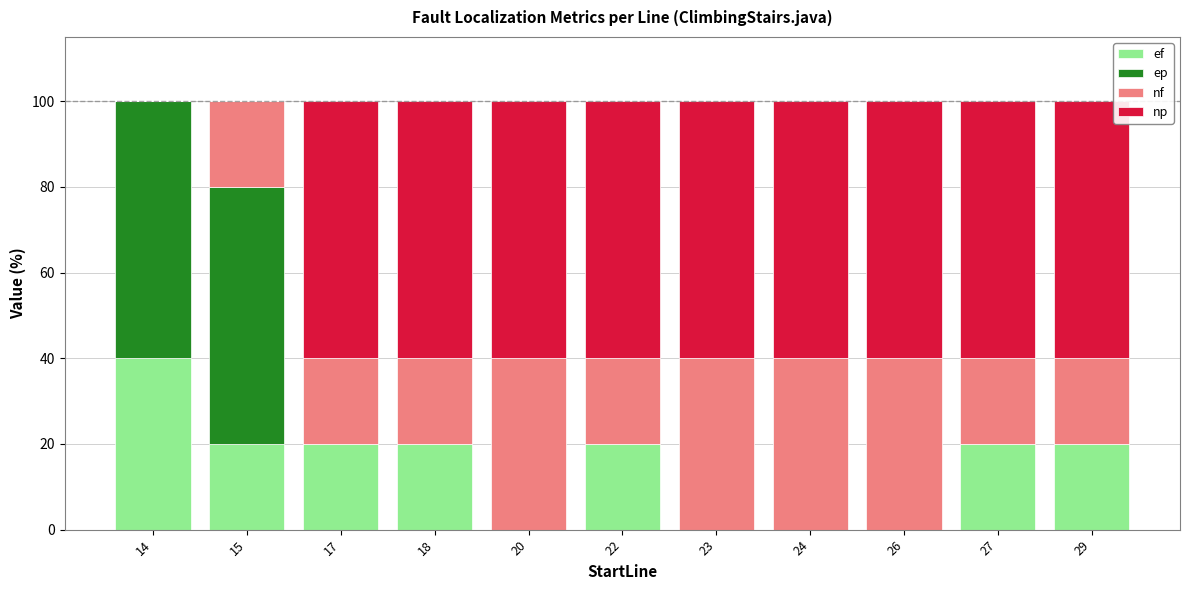

How many categories are shown in the chart?

11